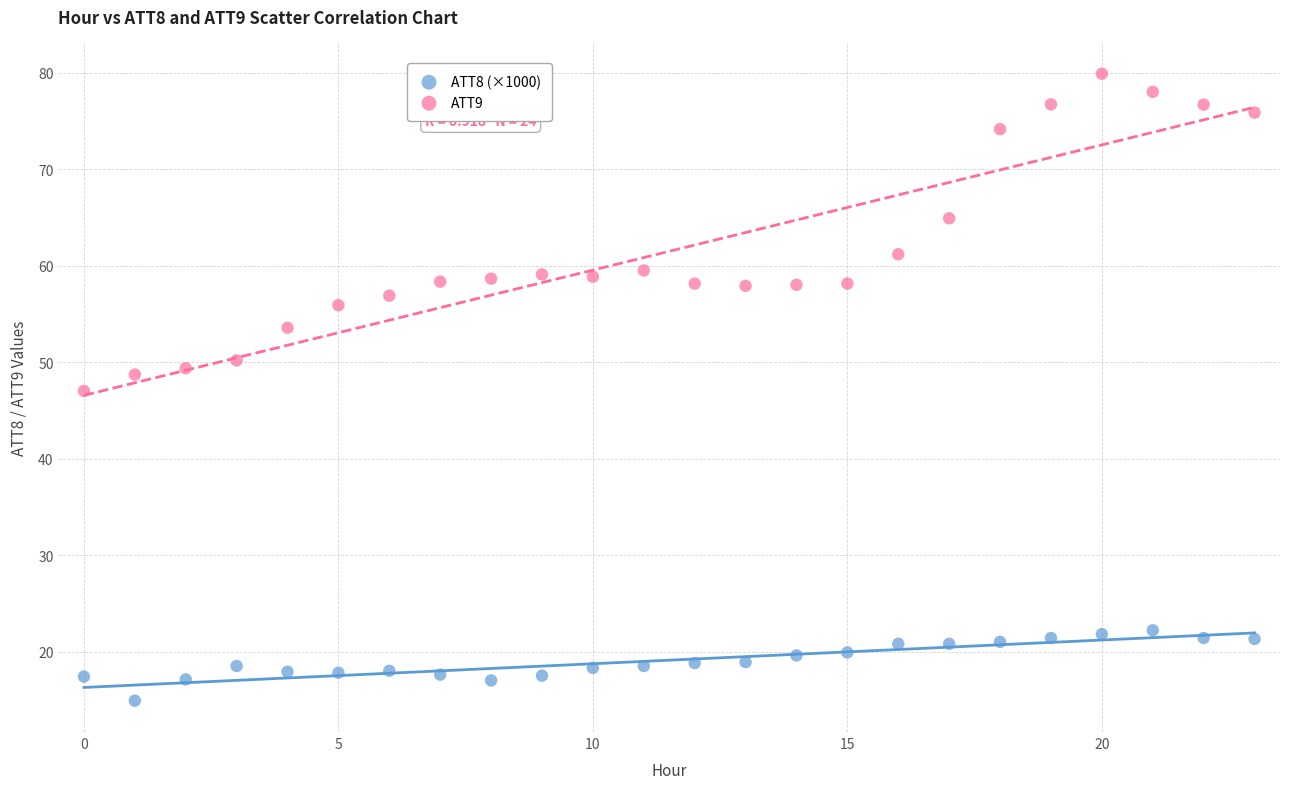

Which series has the largest Y range (max minus min)?

ATT9